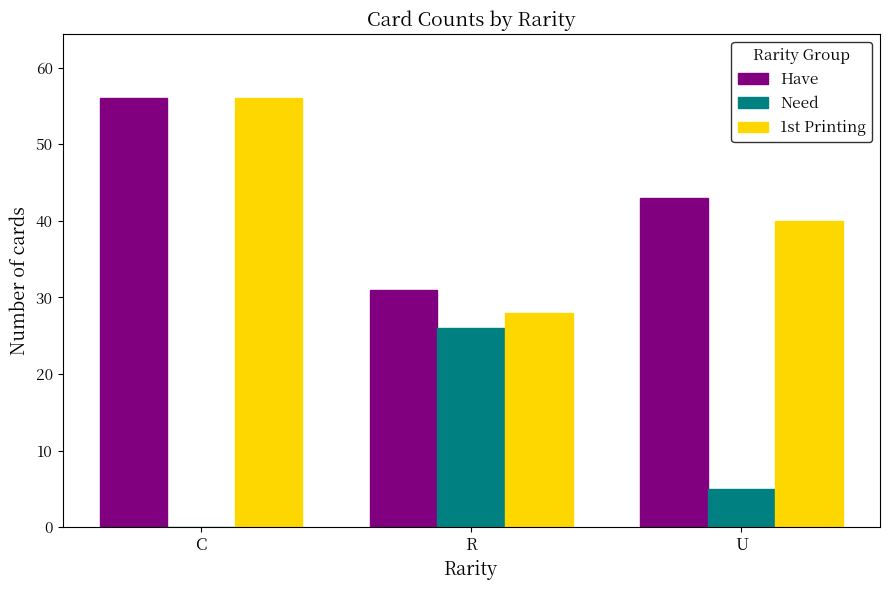

Is the value of Have at U greater than the value of 1st Printing at U?

Yes